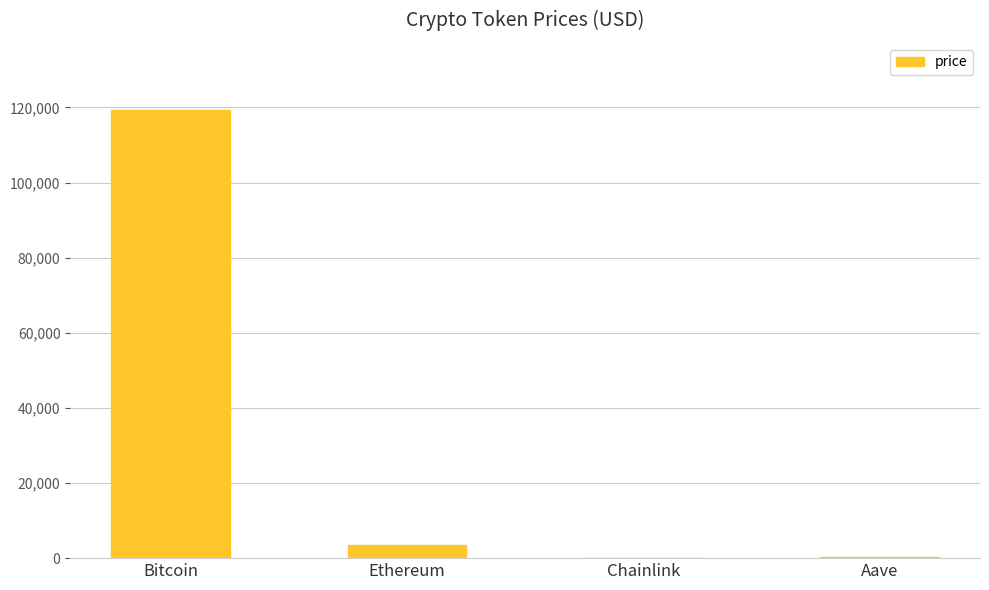

Are the bars horizontal?

No